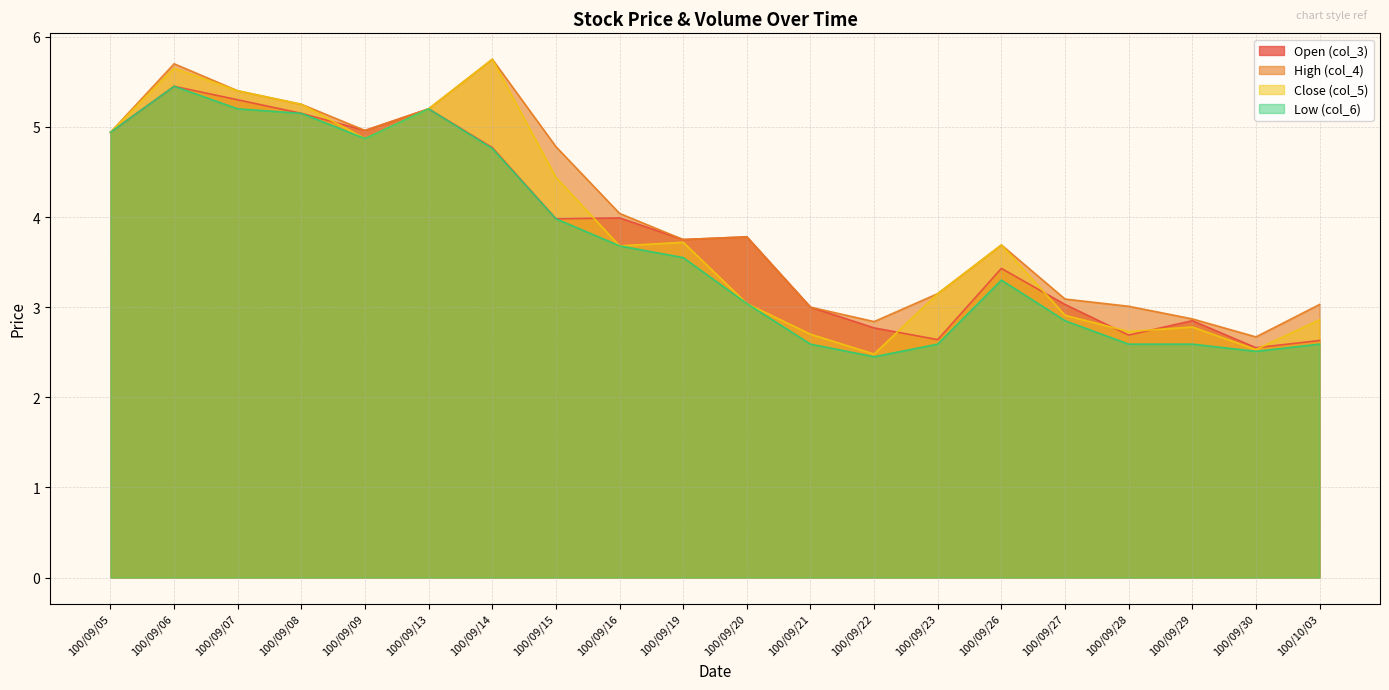

How many categories are shown in the chart?

20